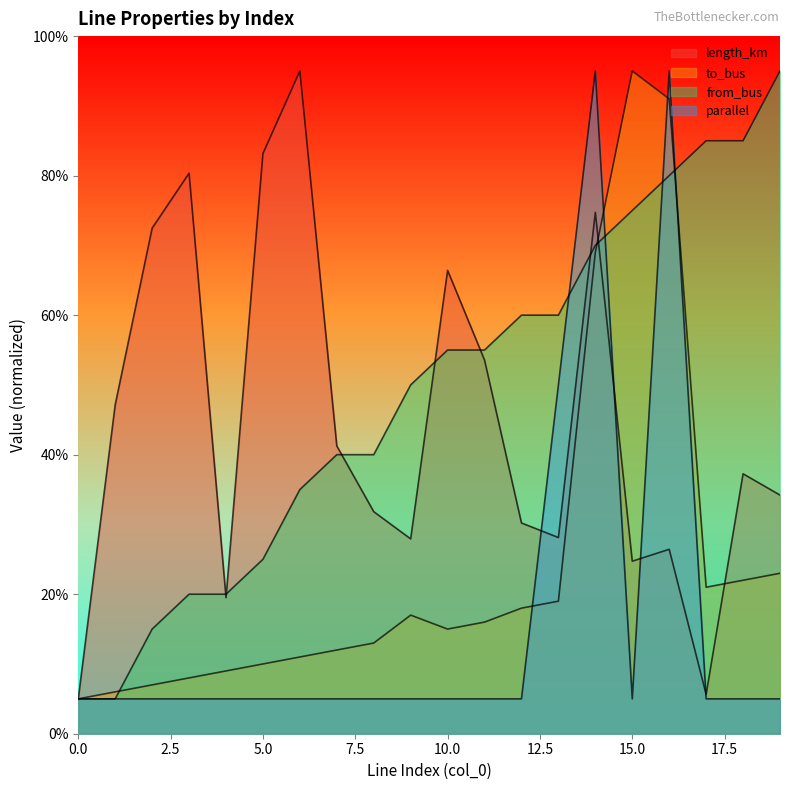

Is the value of length_km at 15 greater than the value of to_bus at 12?

Yes